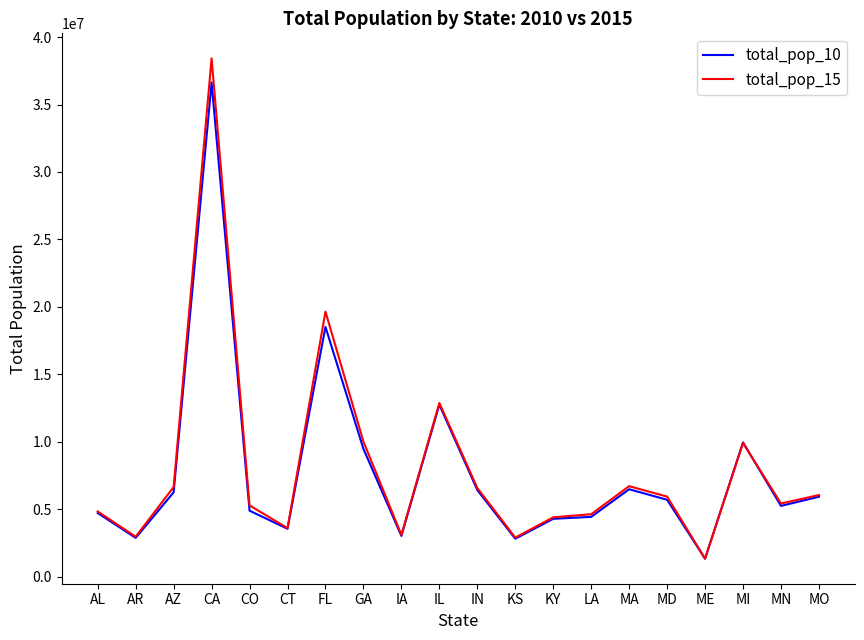

At which category is the sum across all series the highest?

CA